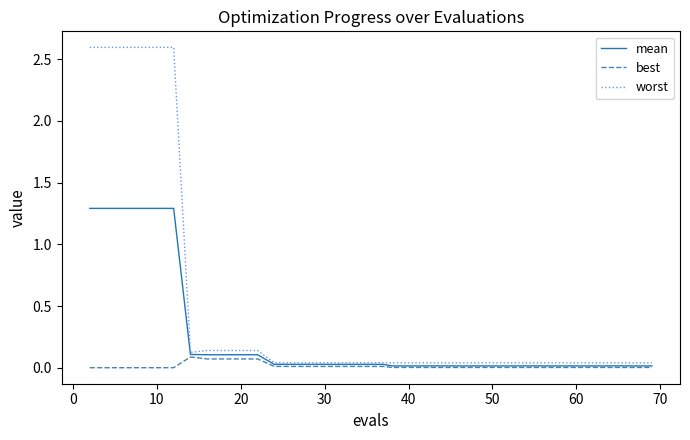

What is the maximum value shown in the chart?

2.6